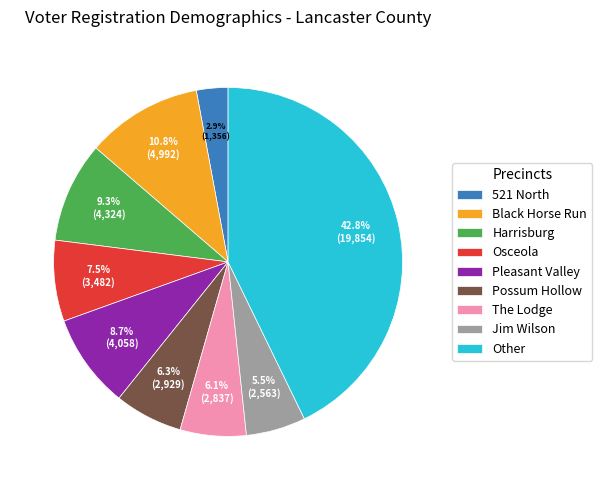

True or false: Pleasant Valley accounts for 17% of the total.

False